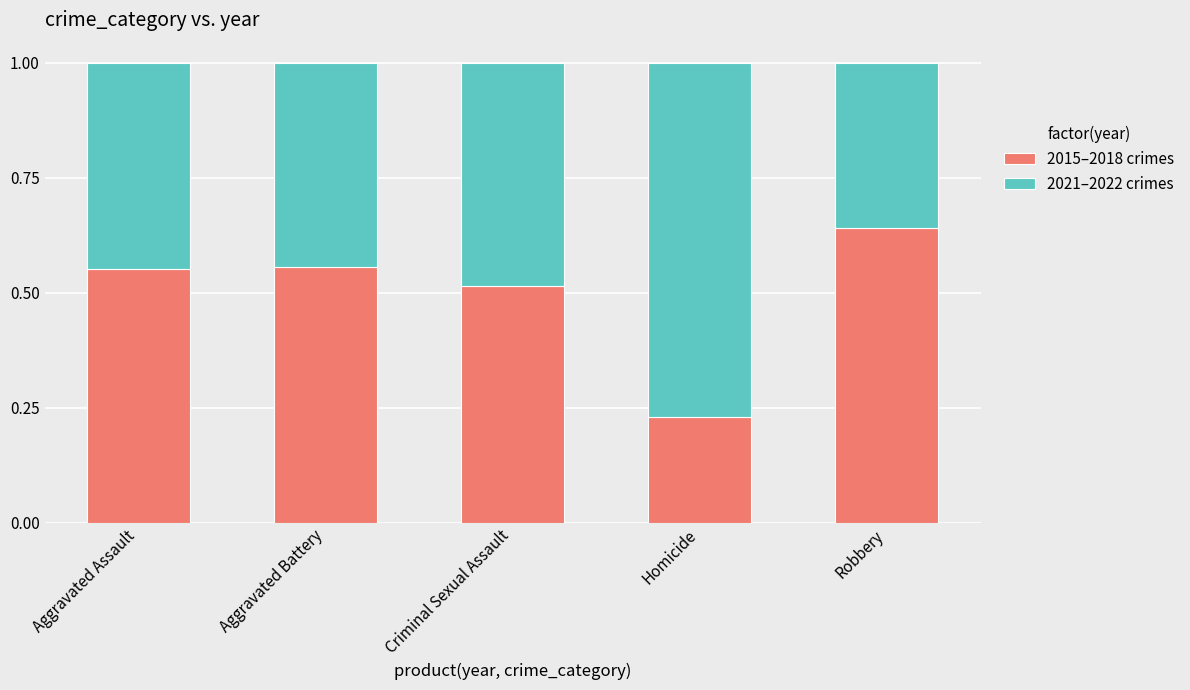

What is the total value across all series at Aggravated Assault?

1.0